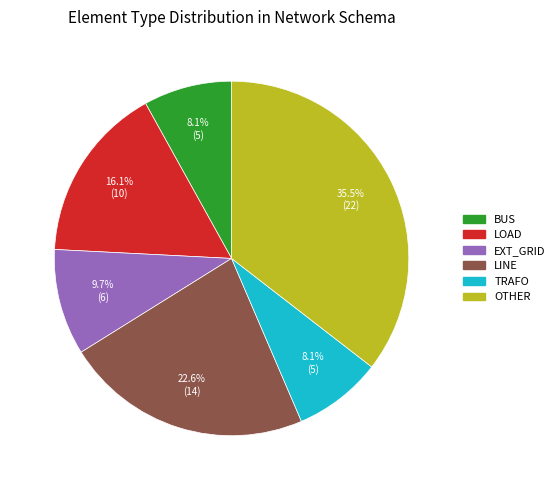

How many slices are in this pie chart?

6